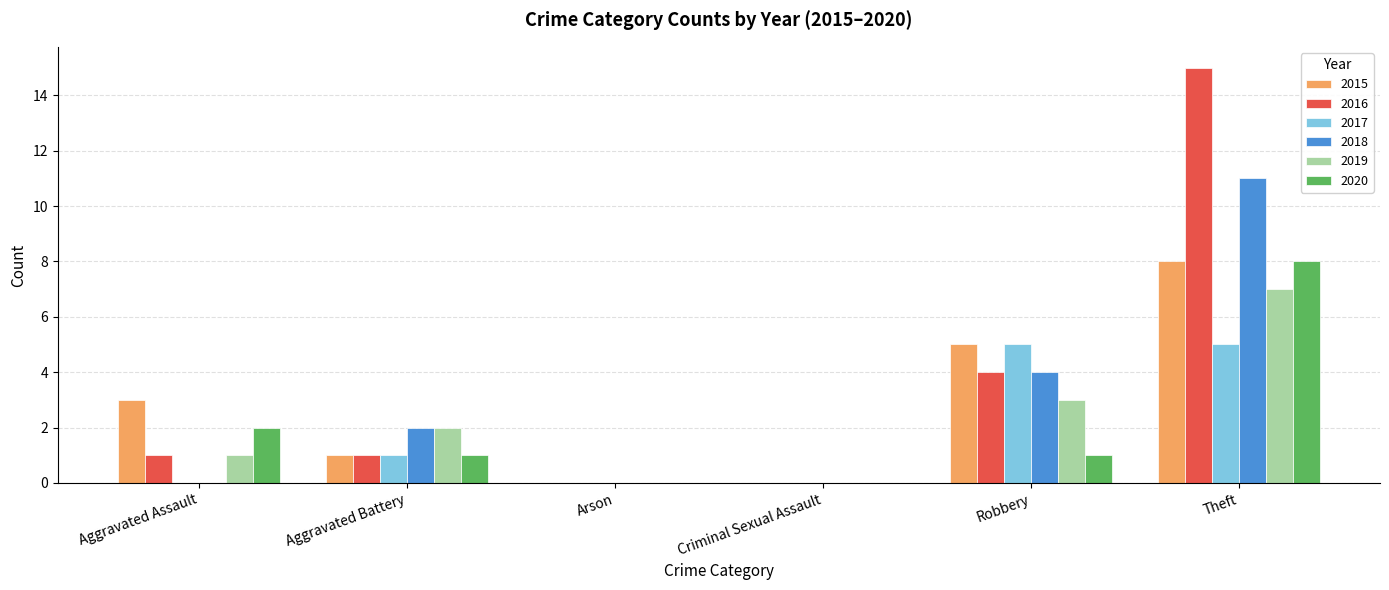

Which series has the widest spread of values?

2016